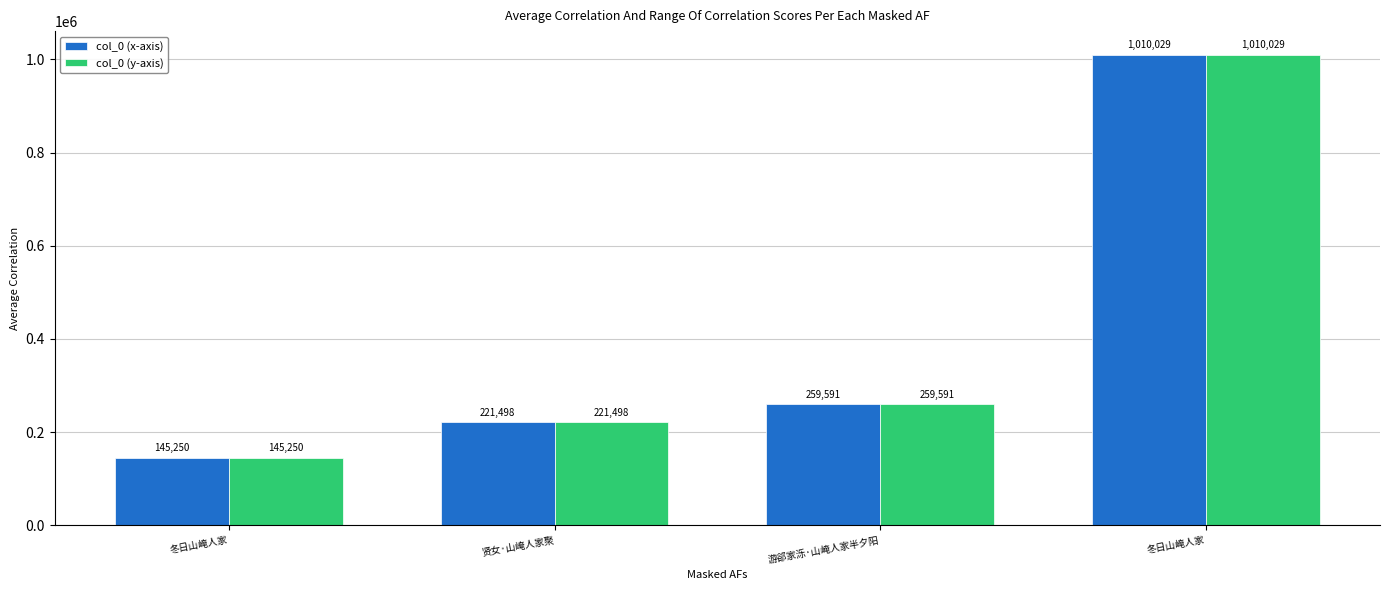

What is the average value of the col_0 (y-axis) series?

409092